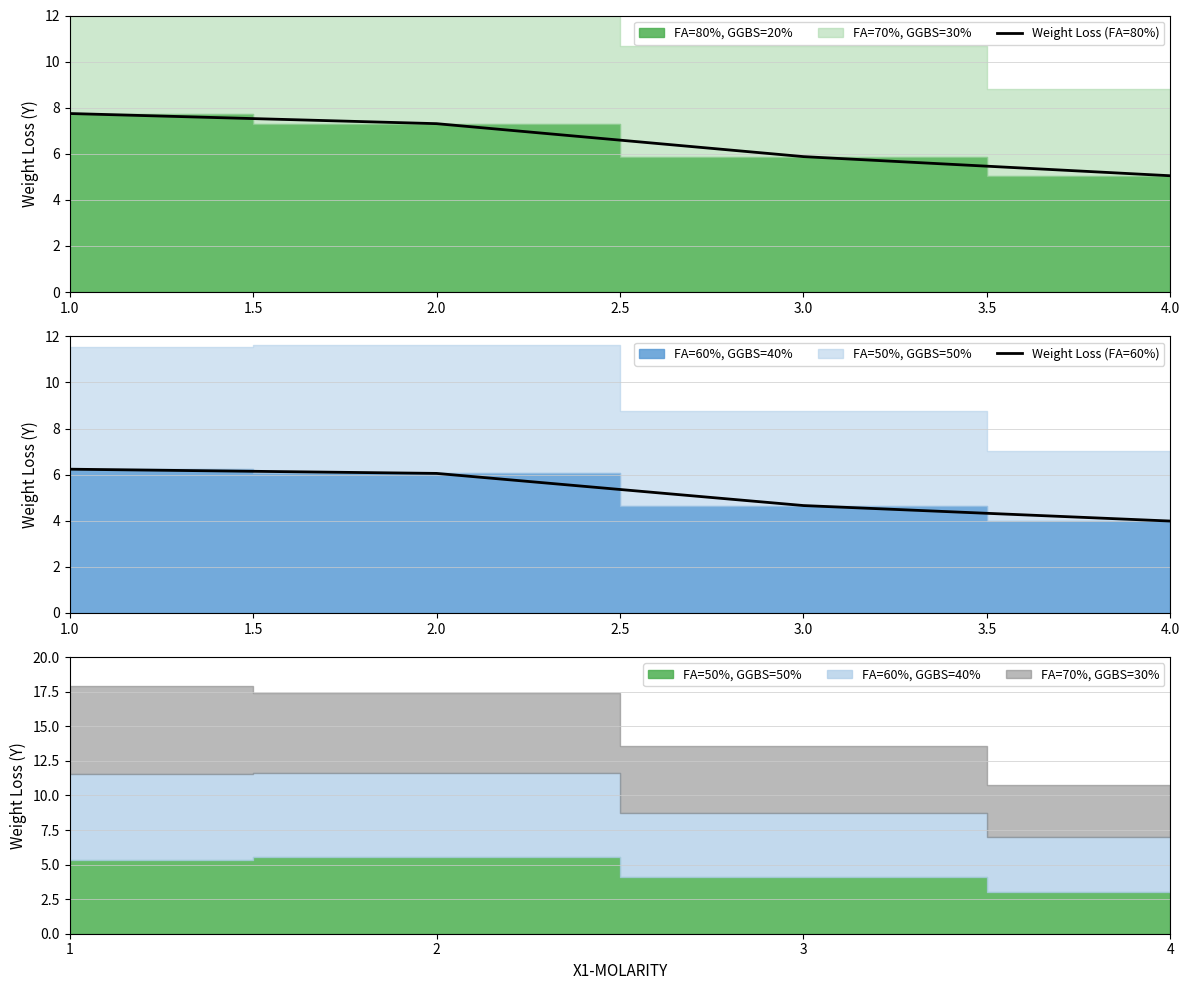

How many lines are shown in the chart?

2